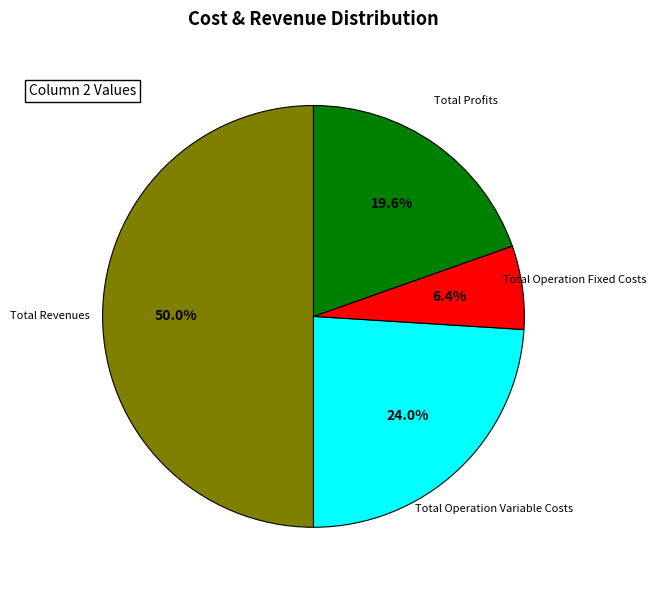

Count the number of slices in the pie.

4